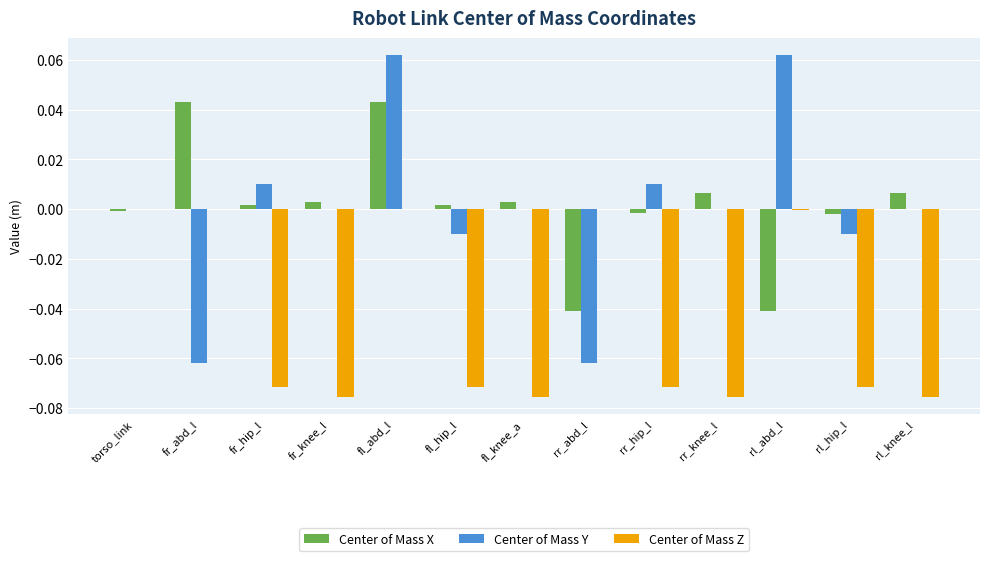

True or false: Center of Mass X has a value of -0.0 at rr_abd_l.

True